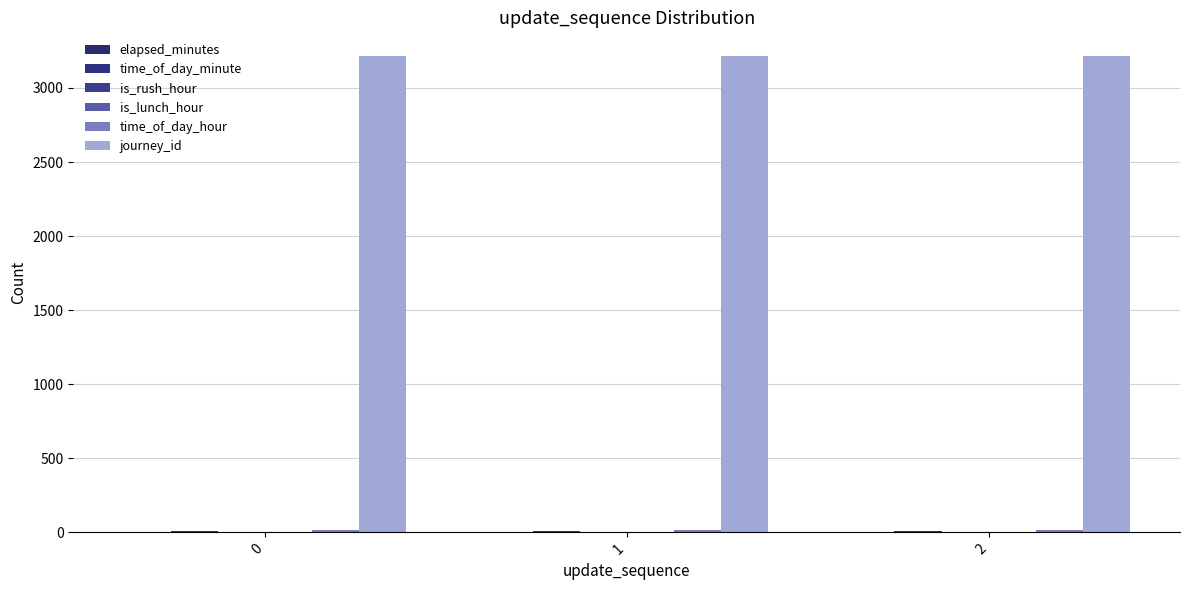

Which series changed the most between 0 and 1?

elapsed_minutes